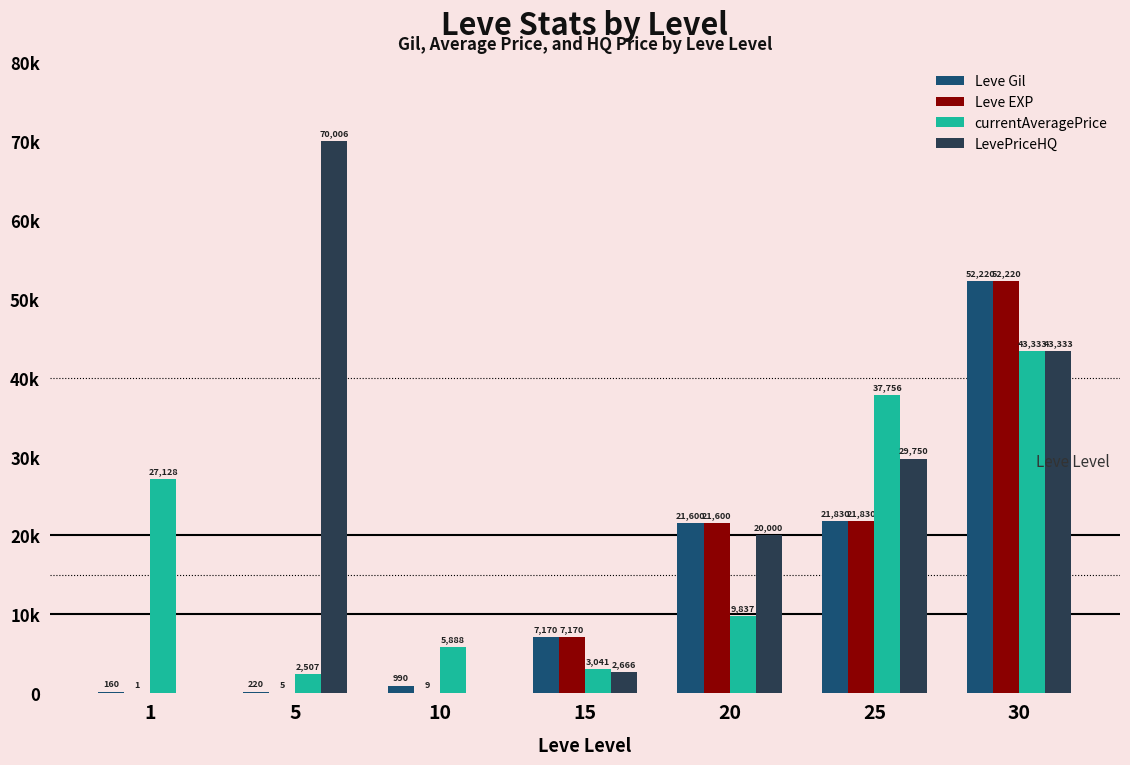

Where is LevePriceHQ nearest to the value 35003?

25